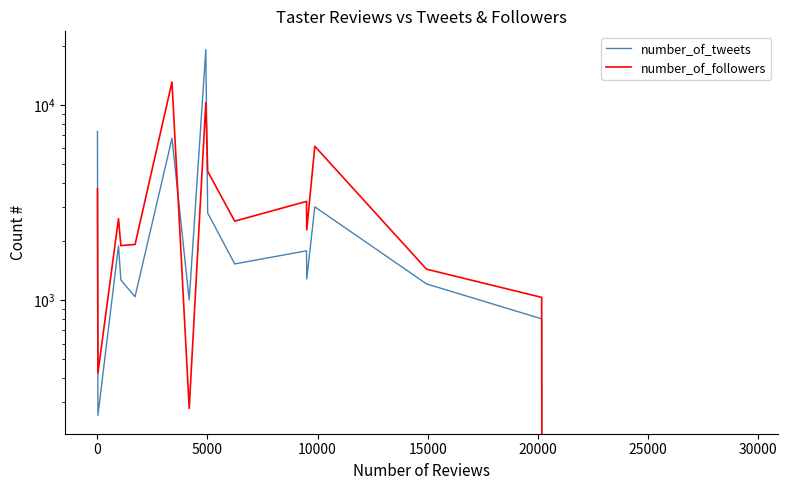

Which series has the largest range (max minus min)?

number_of_tweets